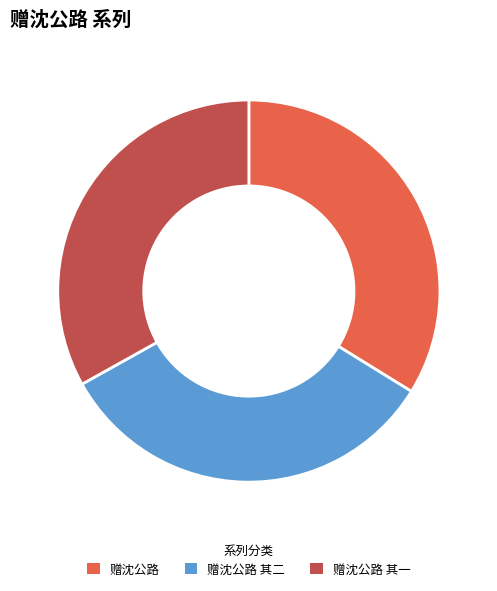

Which slice is the largest?

赠沈公路